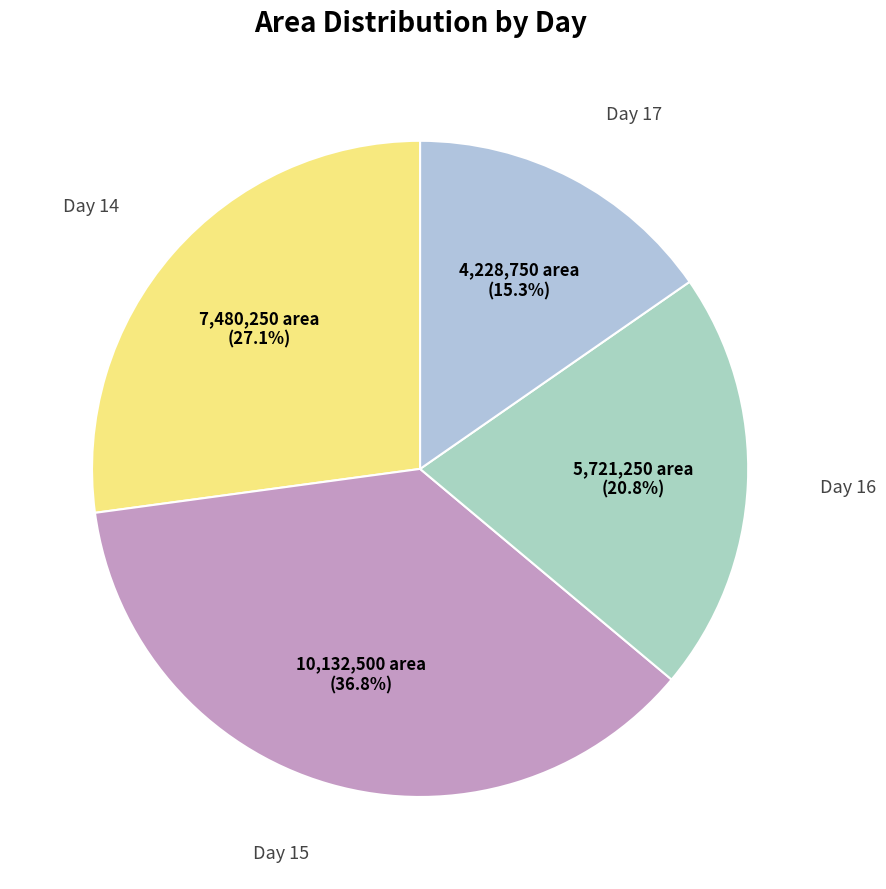

Count the number of slices in the pie.

4